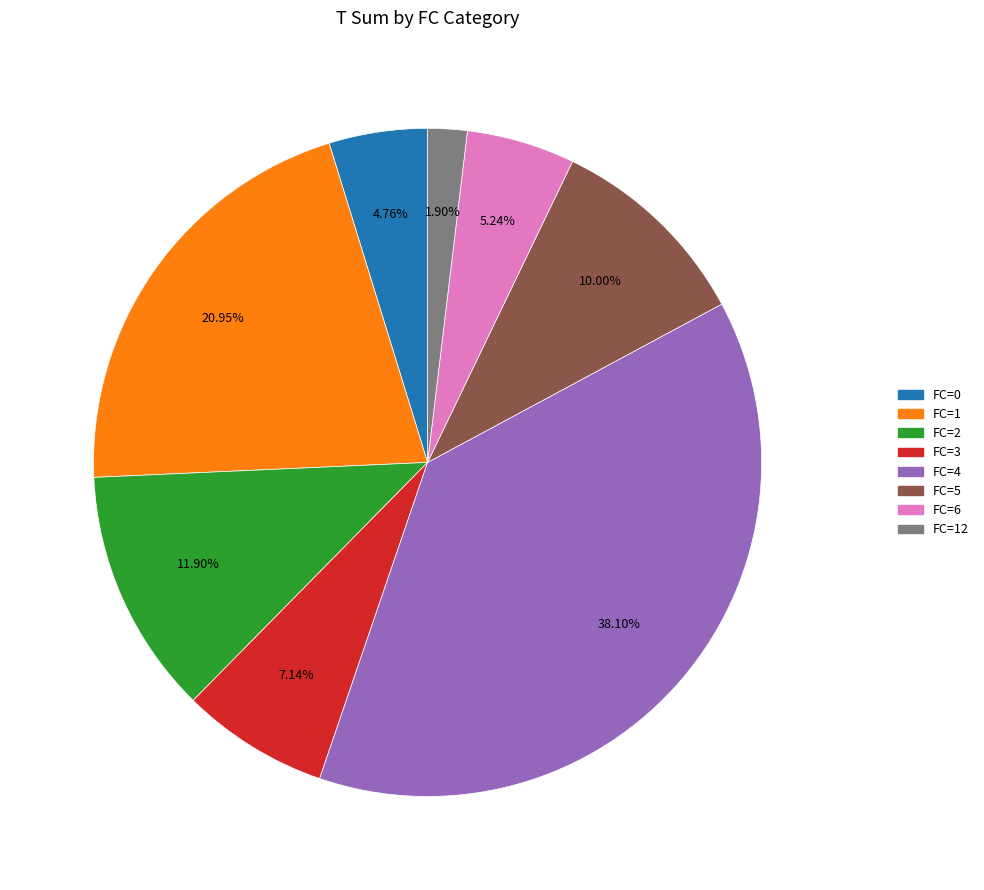

Does any single category account for the majority?

No